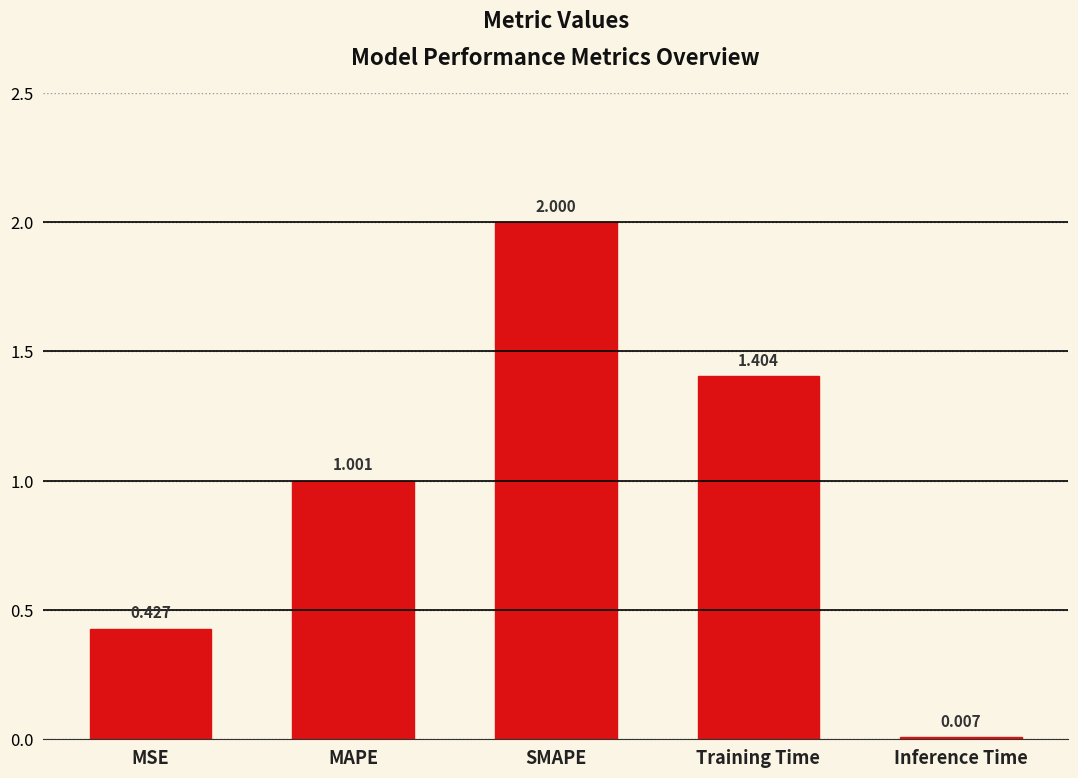

Which category has the highest value across all series?

SMAPE